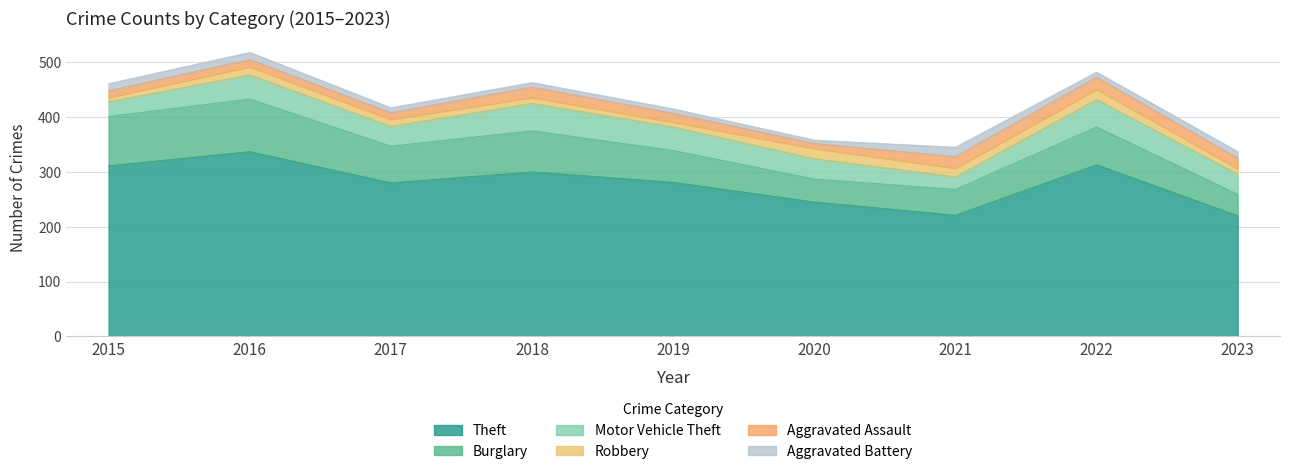

True or false: Theft has a value of 159 at 2018.

False